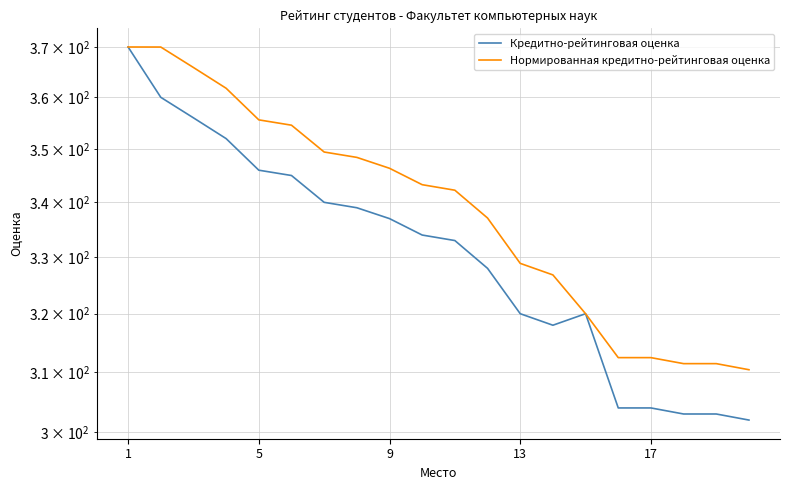

How many data points does each series have?

20